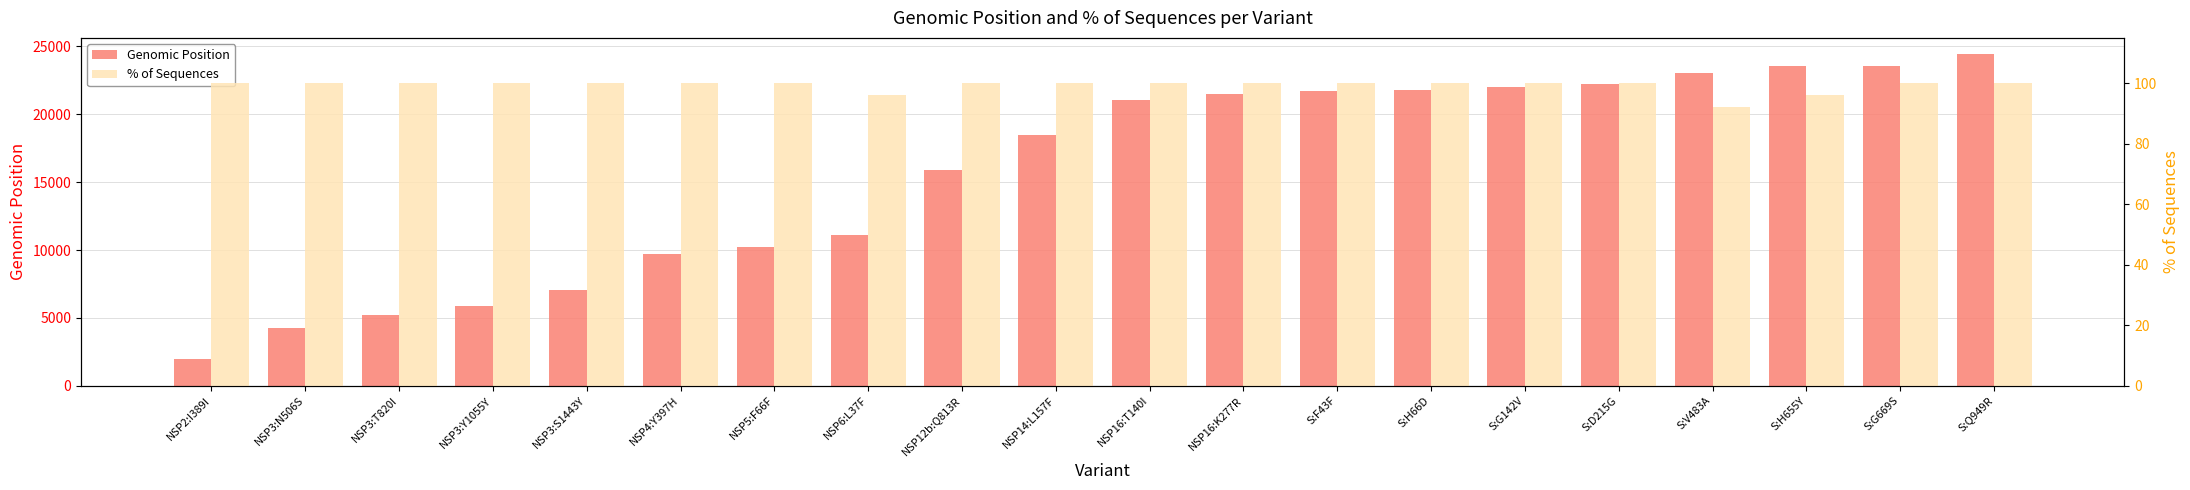

What is the label of the 18th bar from the right?

NSP3:T820I